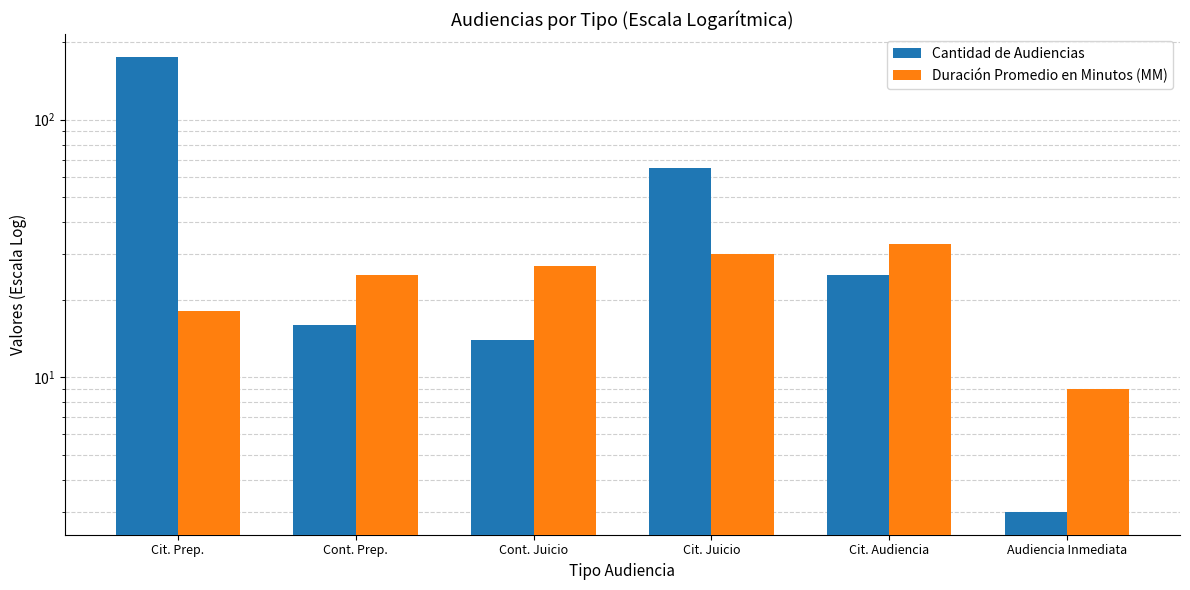

What are all the series names shown in the legend?

Cantidad de Audiencias, Duración Promedio en Minutos (MM)